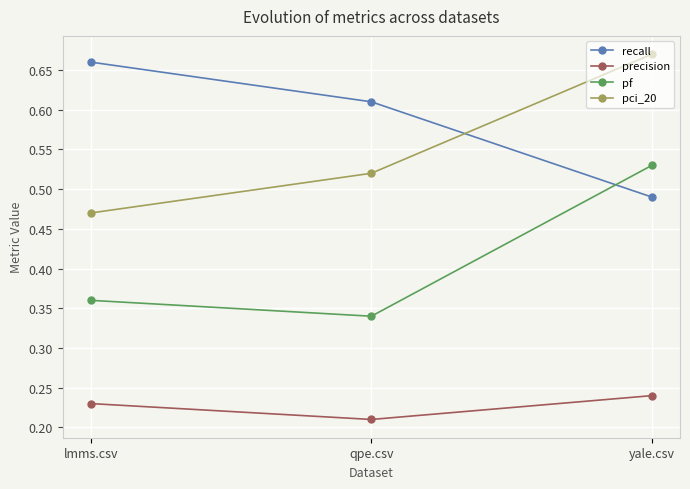

What is the sum of the pci_20 values at qpe.csv and yale.csv?

1.2